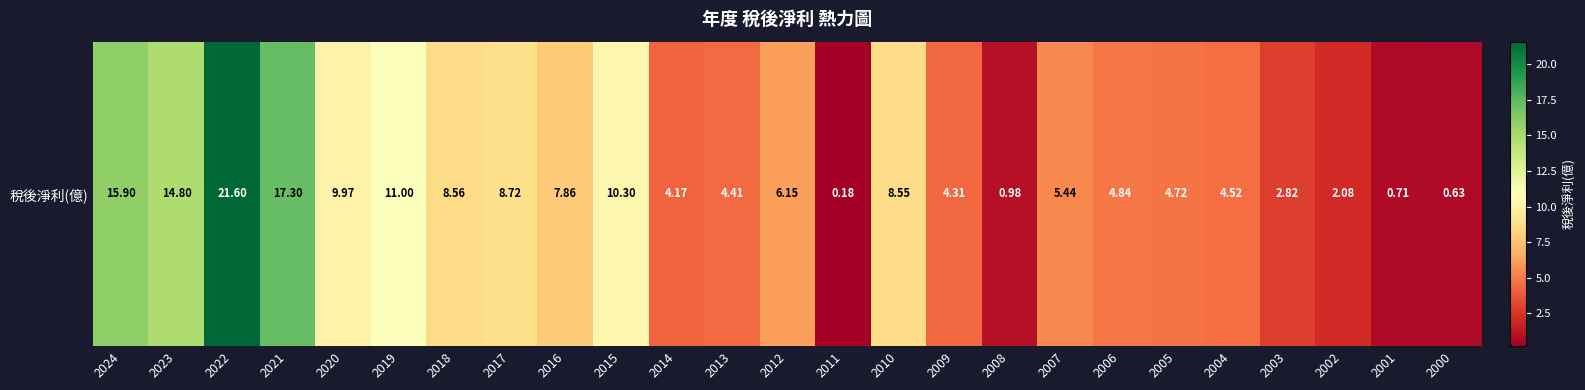

What is the minimum value shown in the chart?

0.2